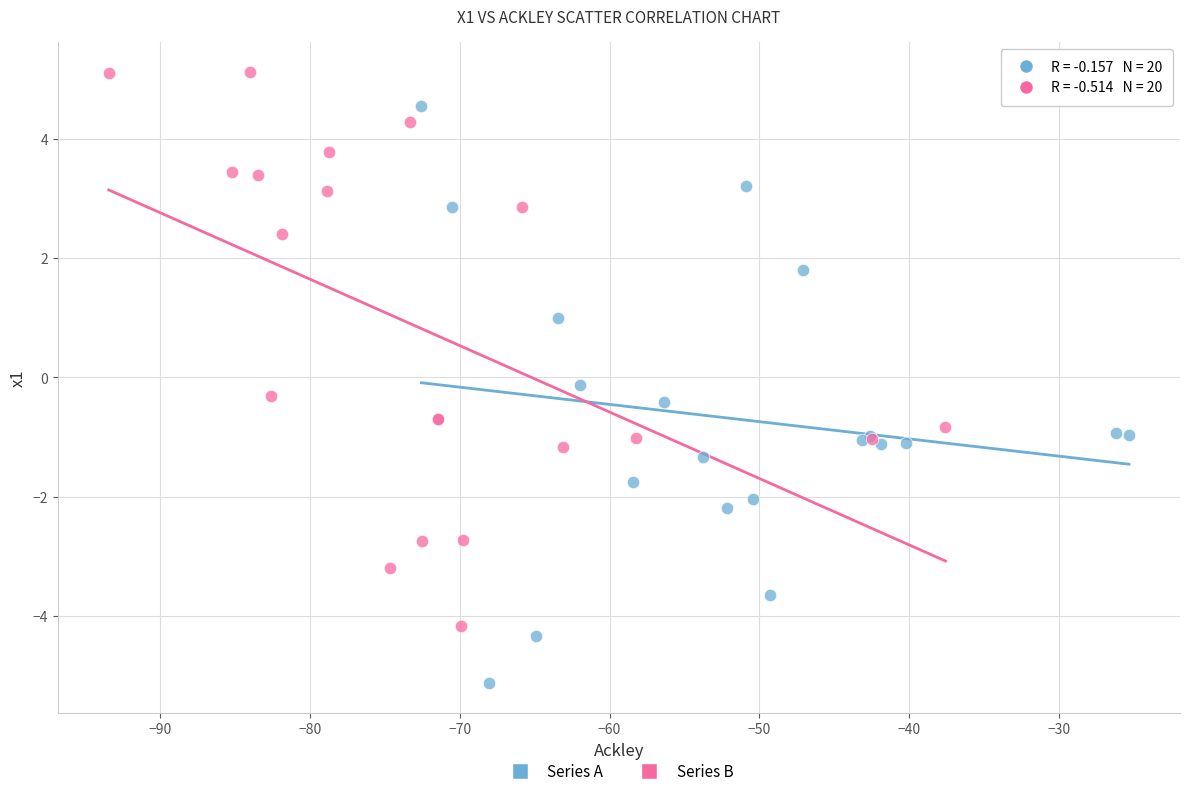

Which series contains the lowest Y value?

Series A